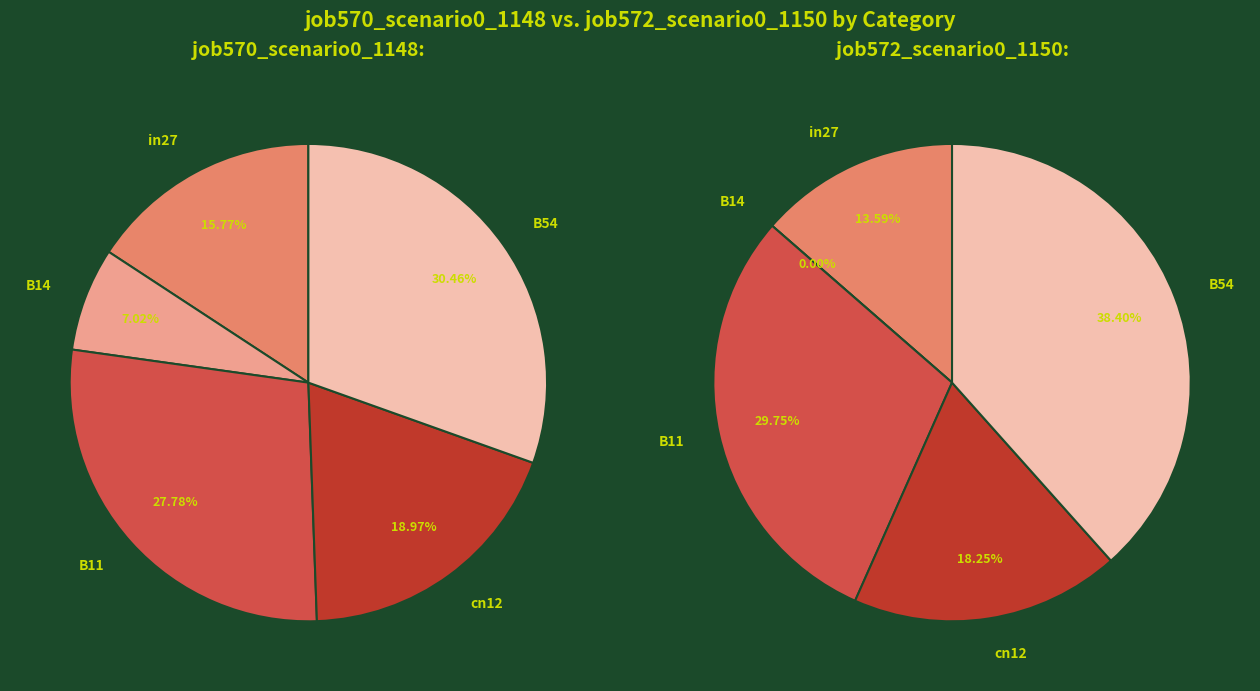

Is it true that in27 is 7% of the pie?

False